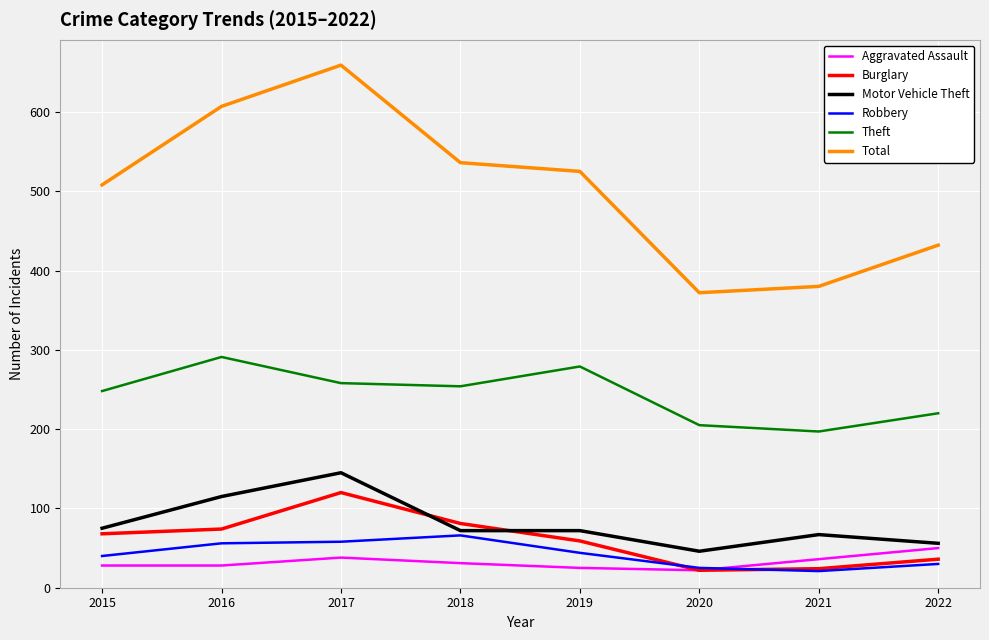

Rank the series by their maximum value, from lowest to highest.

Aggravated Assault, Robbery, Burglary, Motor Vehicle Theft, Theft, Total